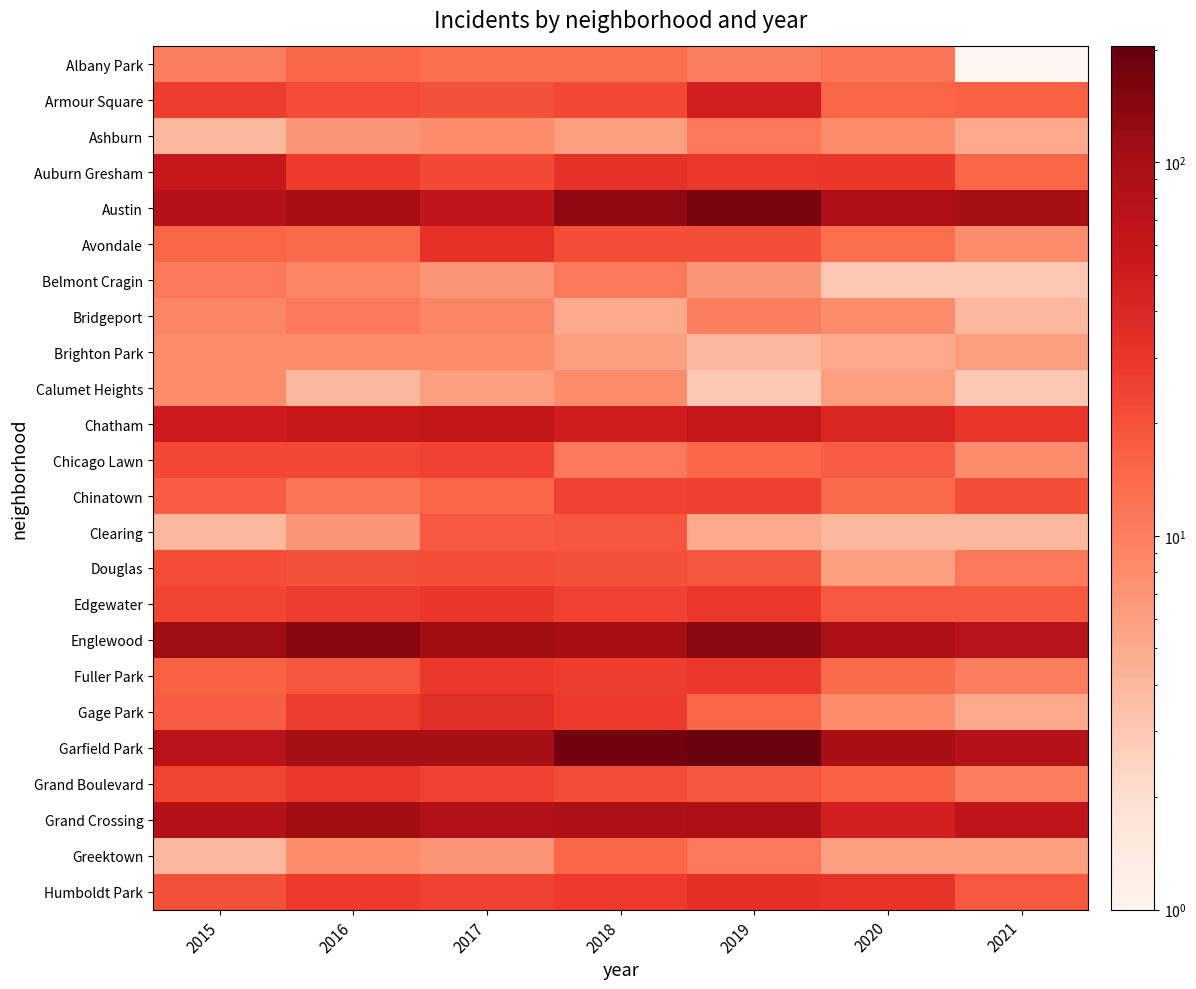

How many categories are shown in the chart?

7